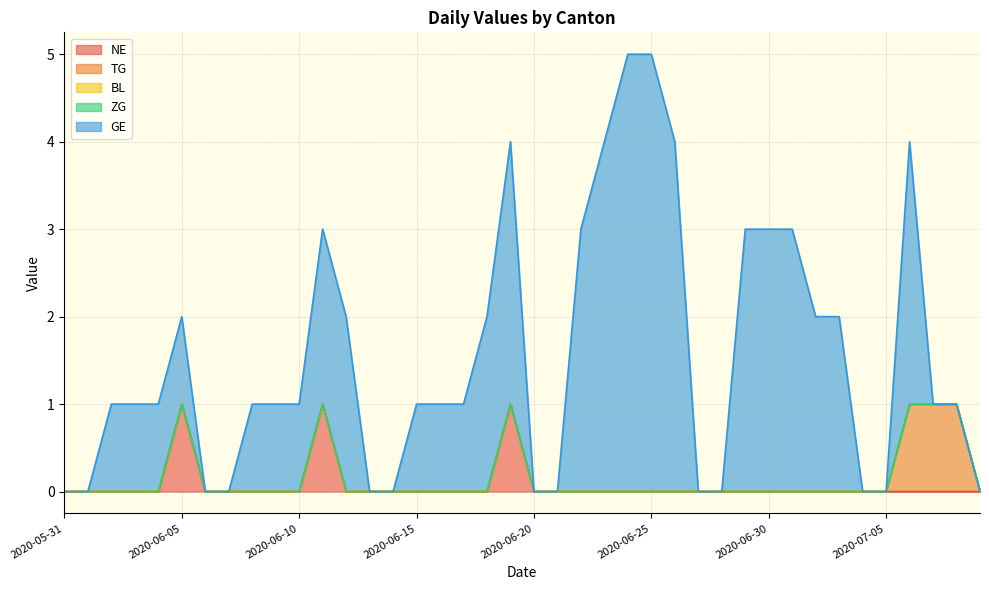

True or false: ZG has more than 2 interior local peaks.

False